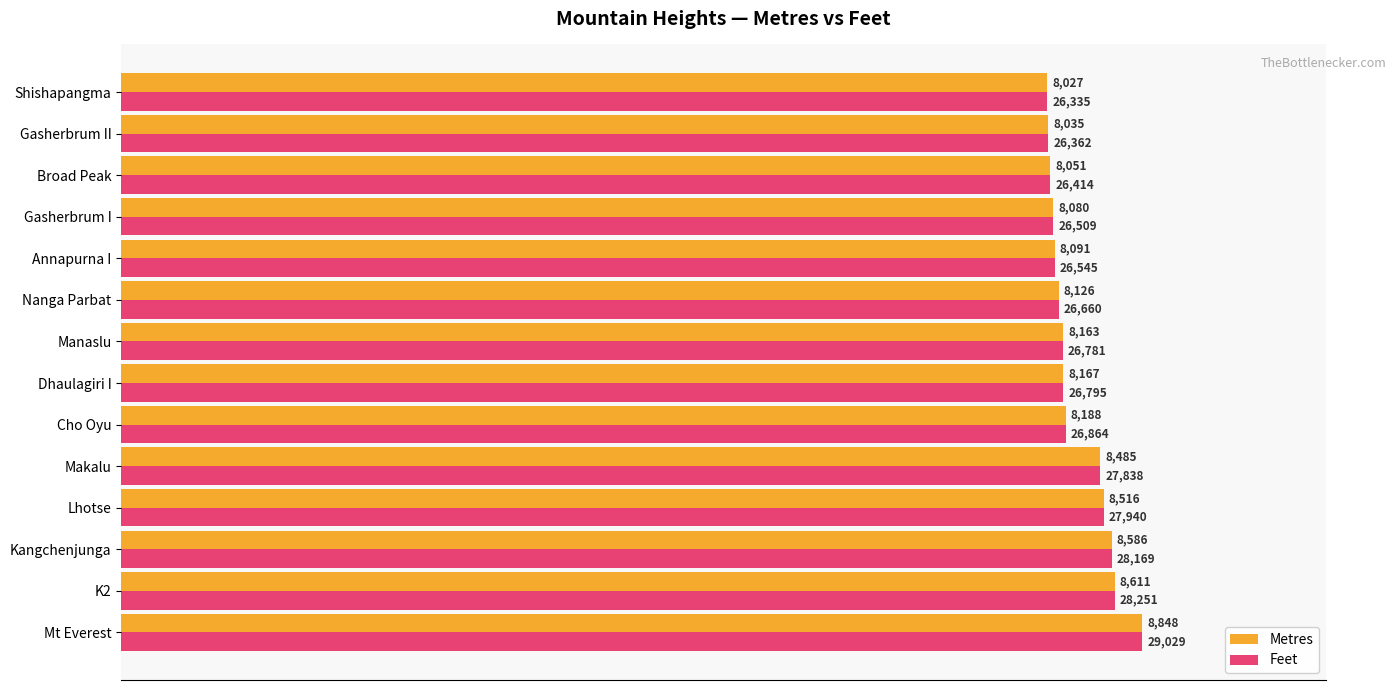

Which series has the largest total across all categories?

Metres